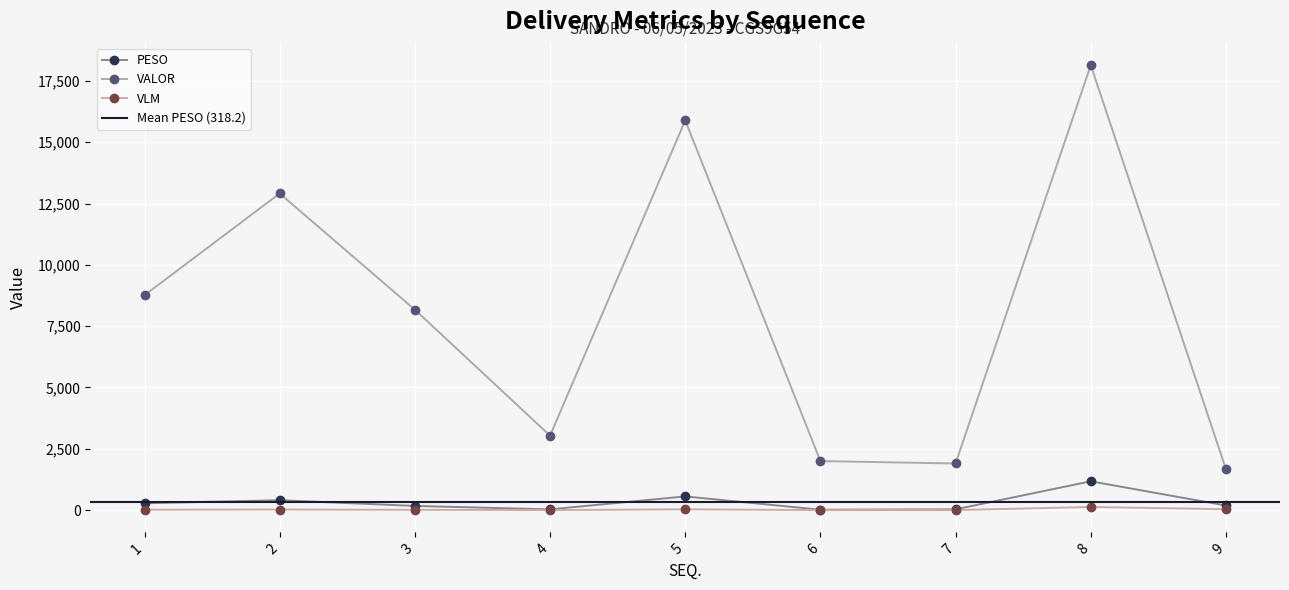

What are all the series names shown in the legend?

PESO, VALOR, VLM